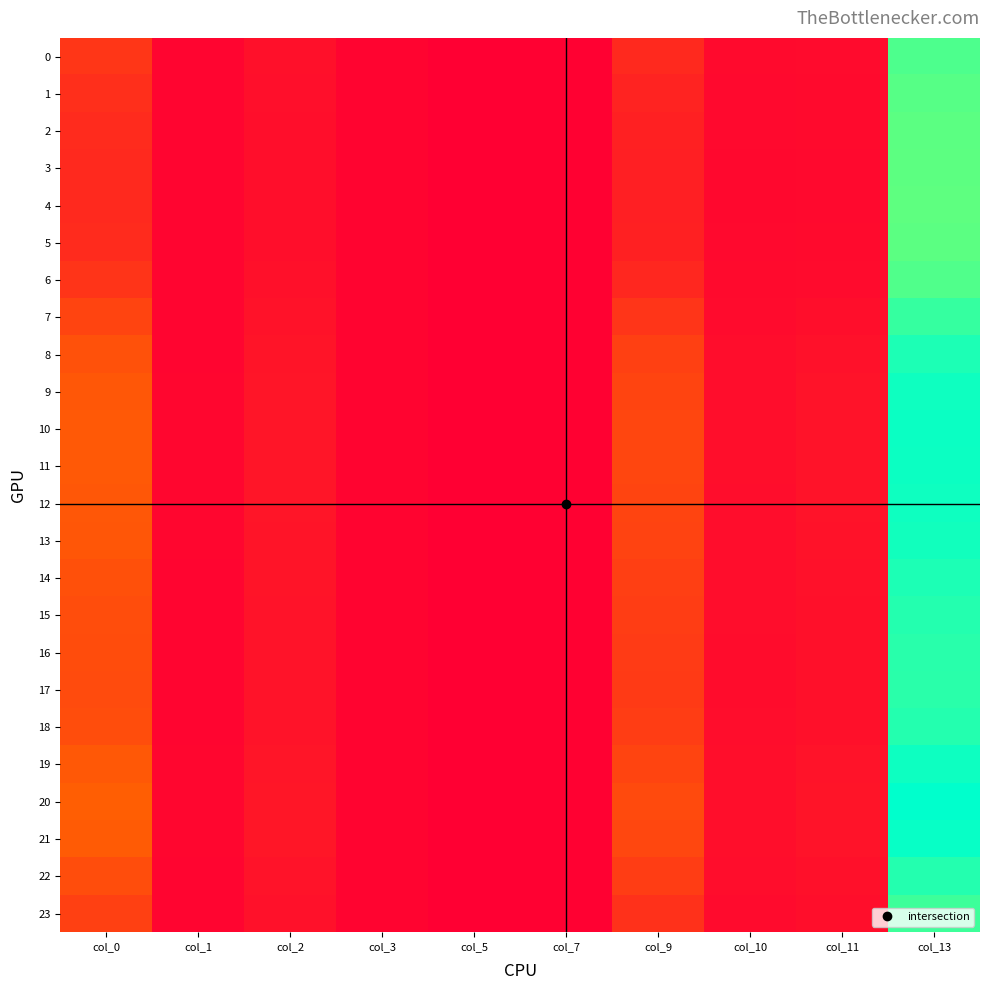

What is the total value across all series at col_0?

5.6